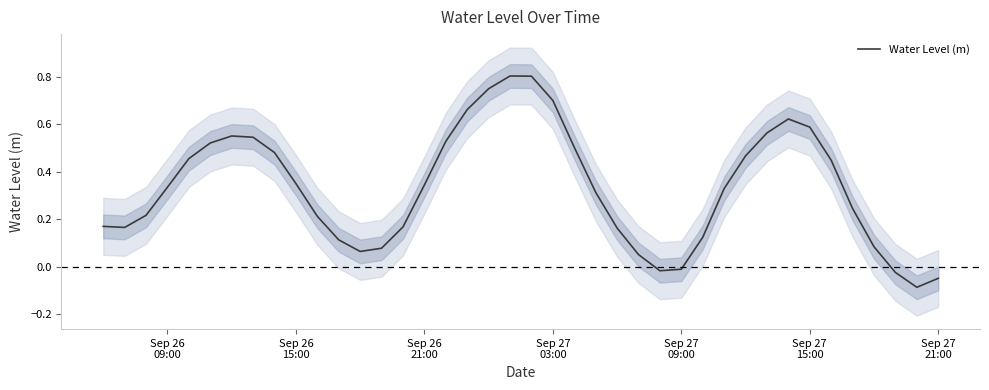

Count the number of values greater than 0.

35